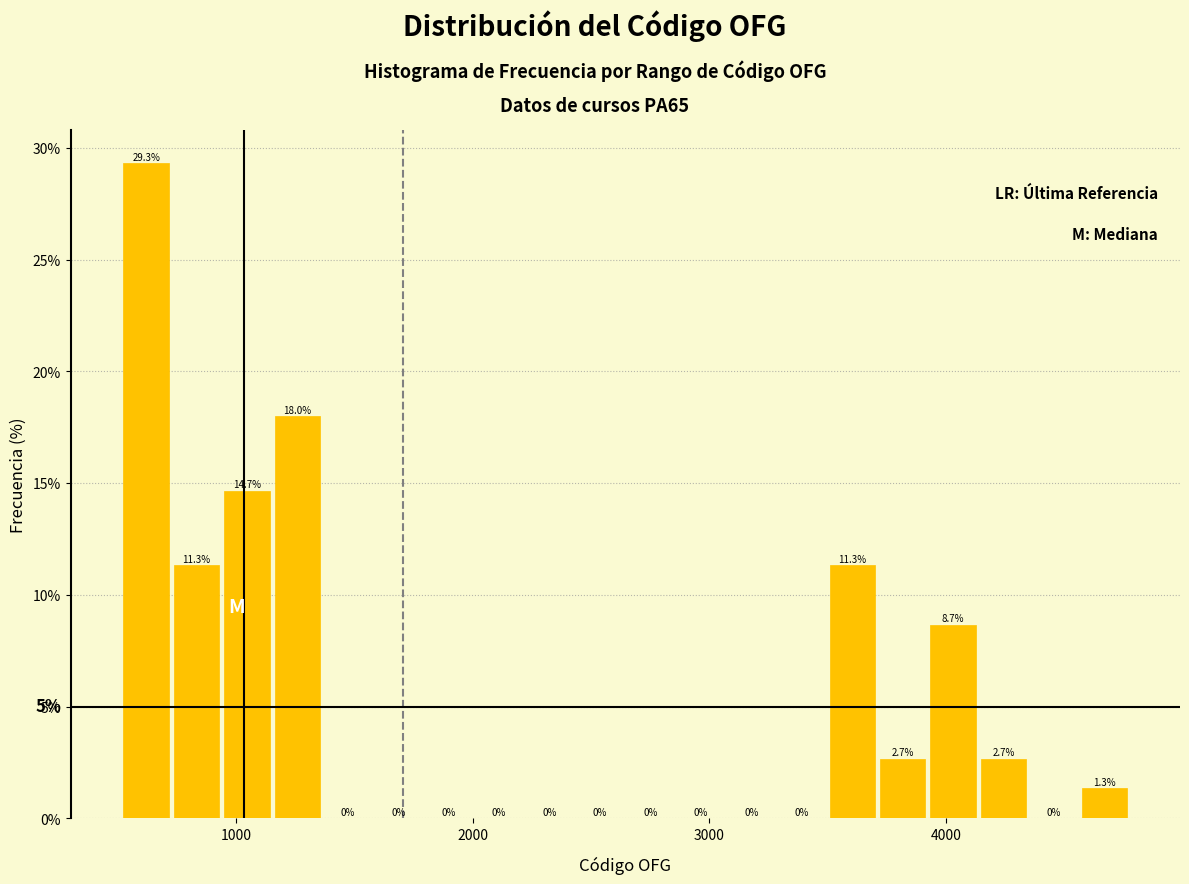

Read against the x-axis, roughly where is the centre of the tallest bar?

600